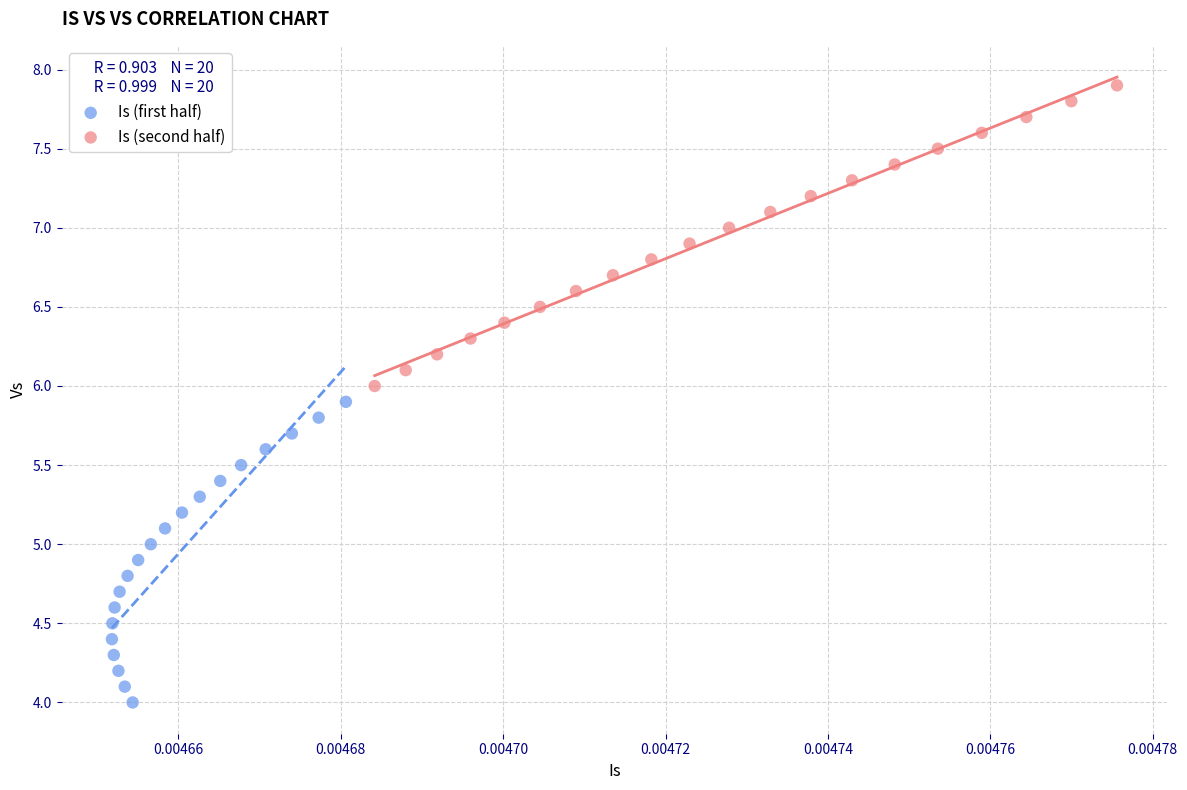

Which series reaches the maximum Y coordinate?

Is (second half)